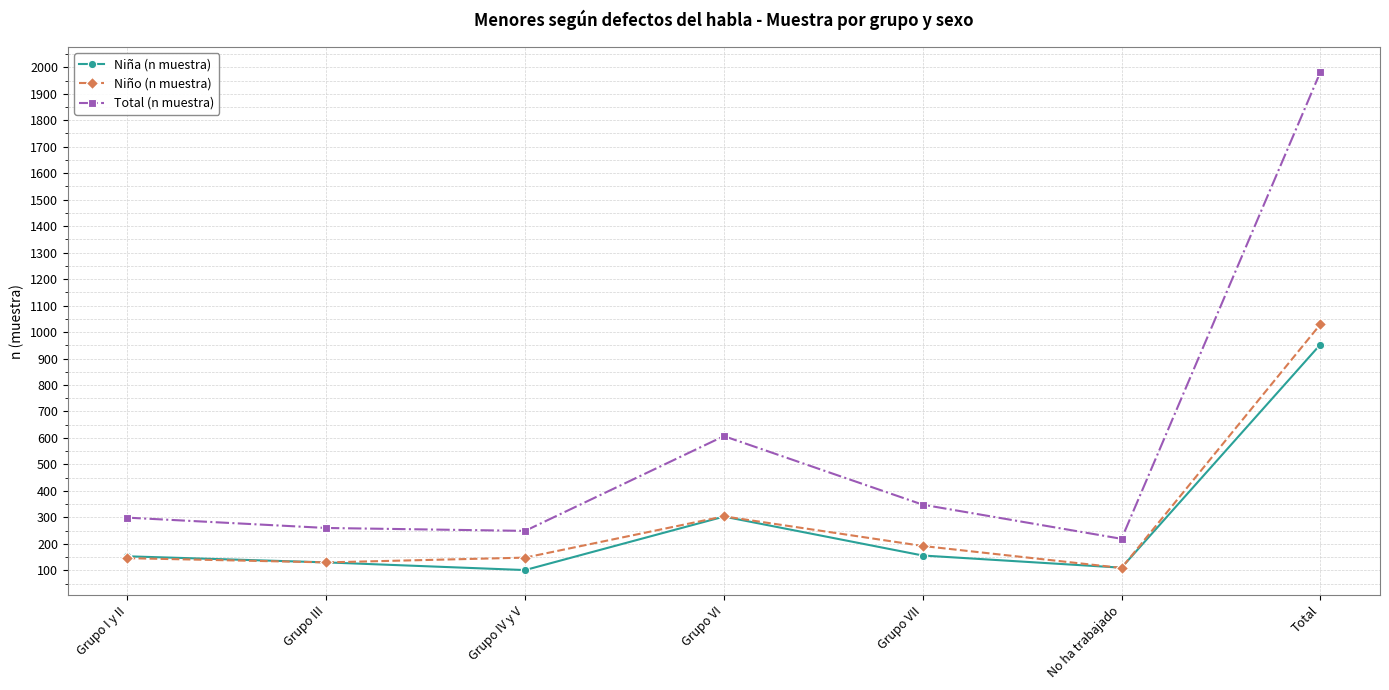

What is the smallest value displayed?

101